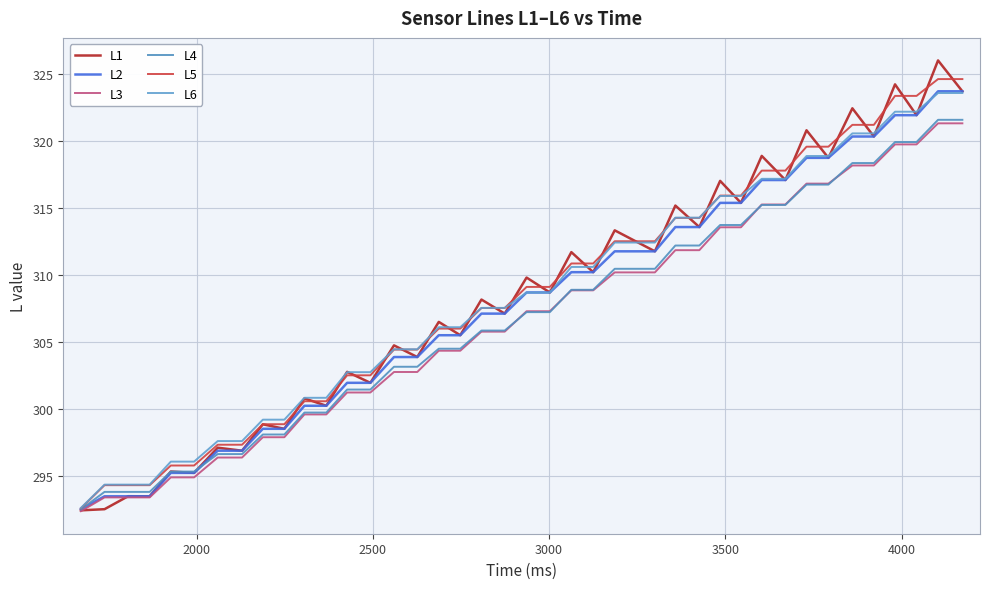

True or false: L5 and L2 intersect in this chart.

False